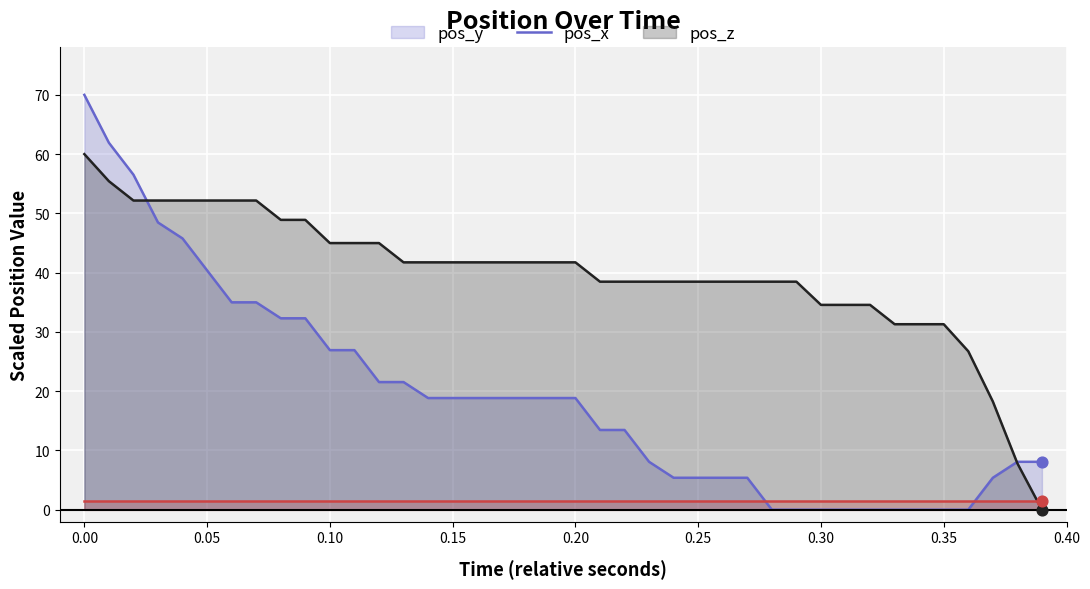

Which series reaches the minimum Y coordinate?

pos_x